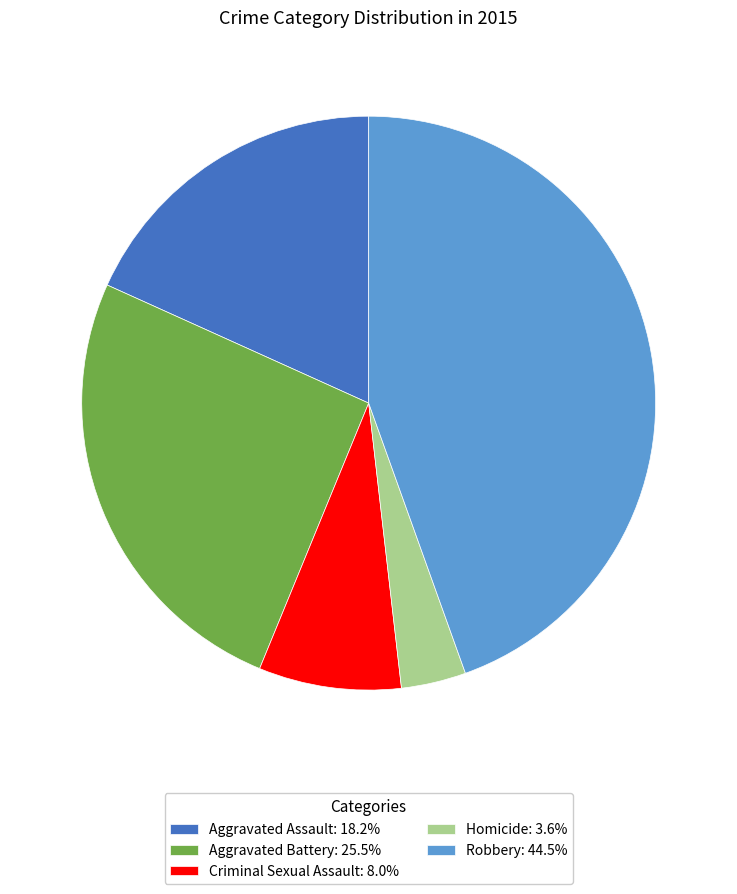

Rank the categories by value from lowest to highest.

Homicide, Criminal Sexual Assault, Aggravated Assault, Aggravated Battery, Robbery